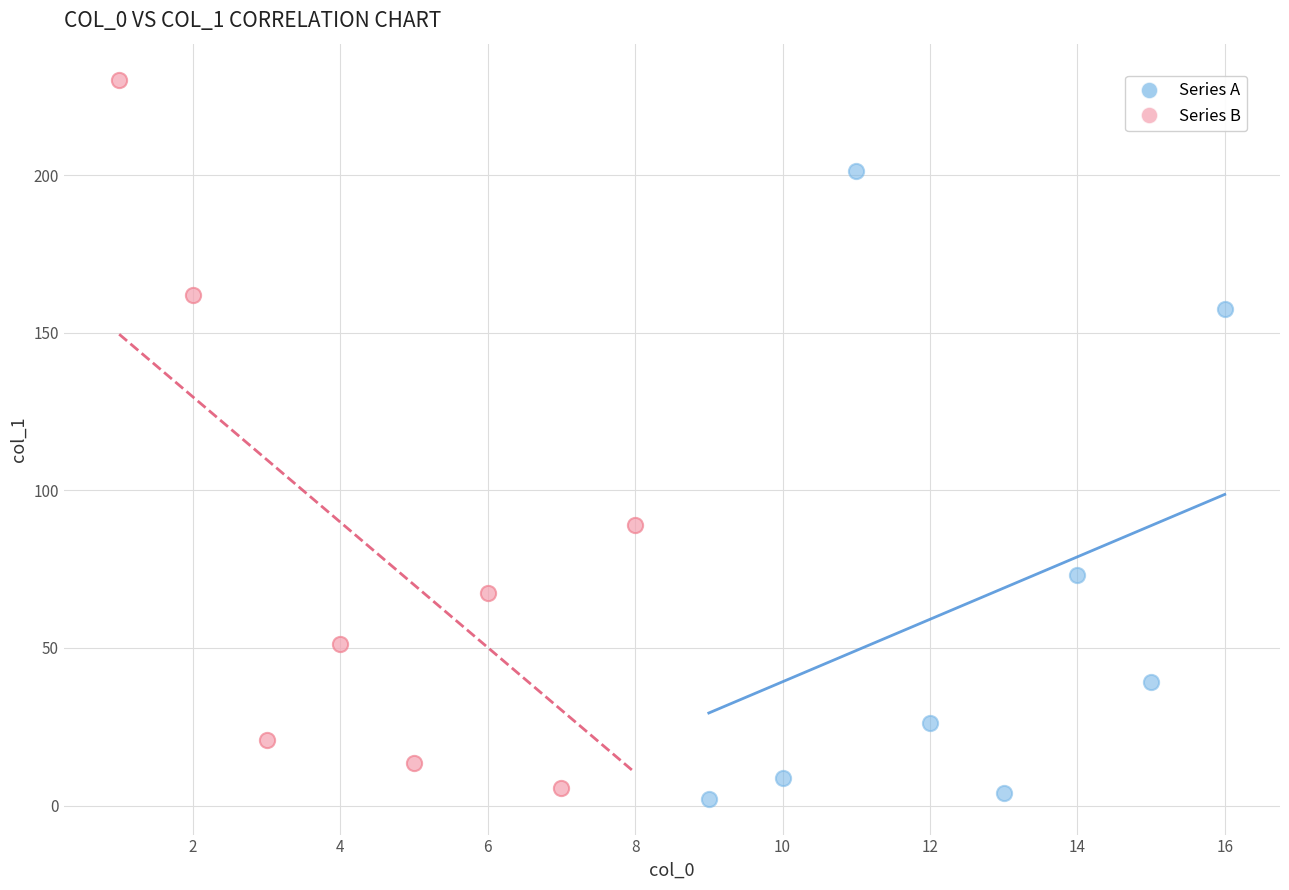

What are all the series names shown in the legend?

Series A, Series B